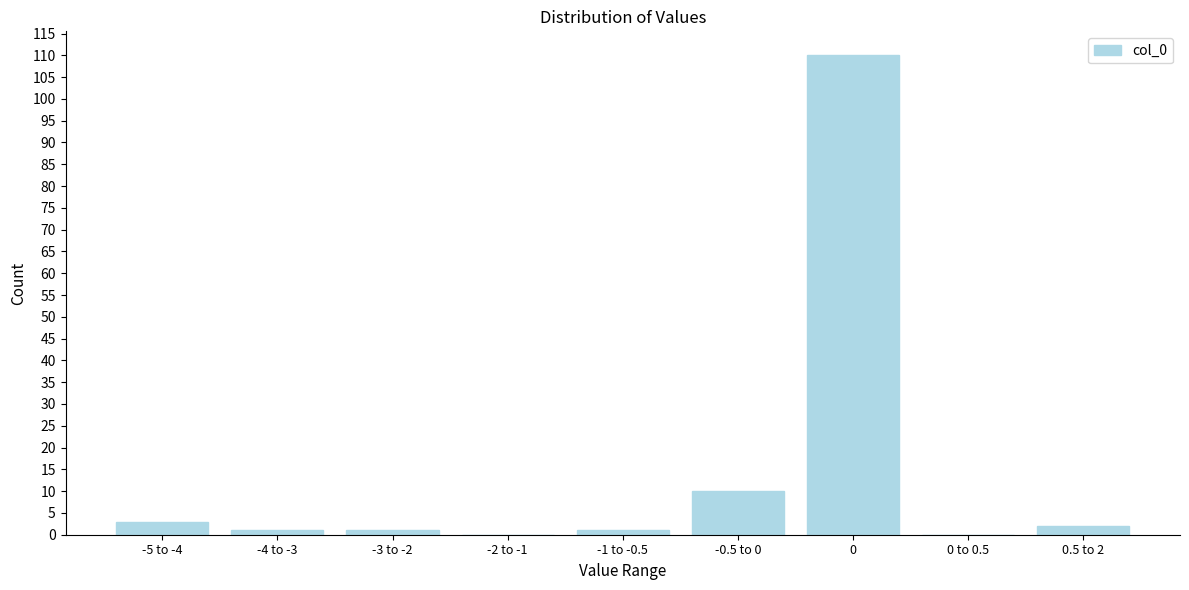

Reading right to left, extract all data points from this chart.

0.5 to 2=2	0 to 0.5=0	0=110	-0.5 to 0=10	-1 to -0.5=1	-2 to -1=0	-3 to -2=1	-4 to -3=1	-5 to -4=3